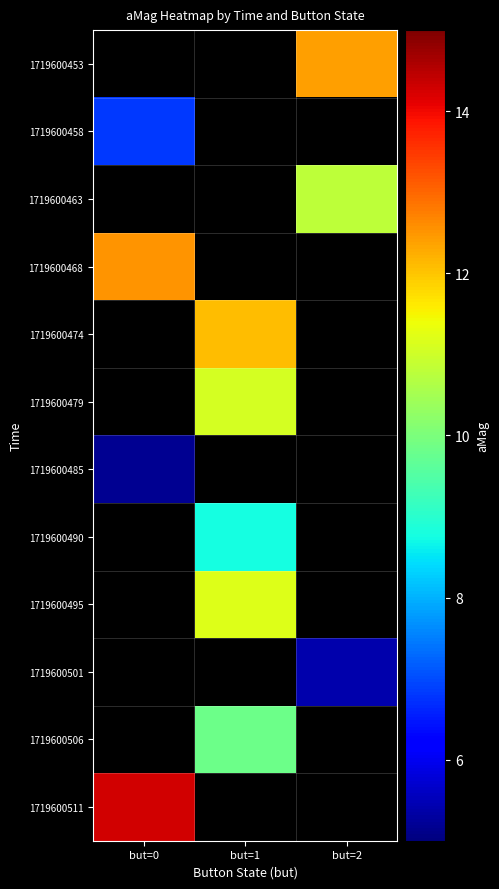

What is the spread (max minus min) of values at but=2?

7.0